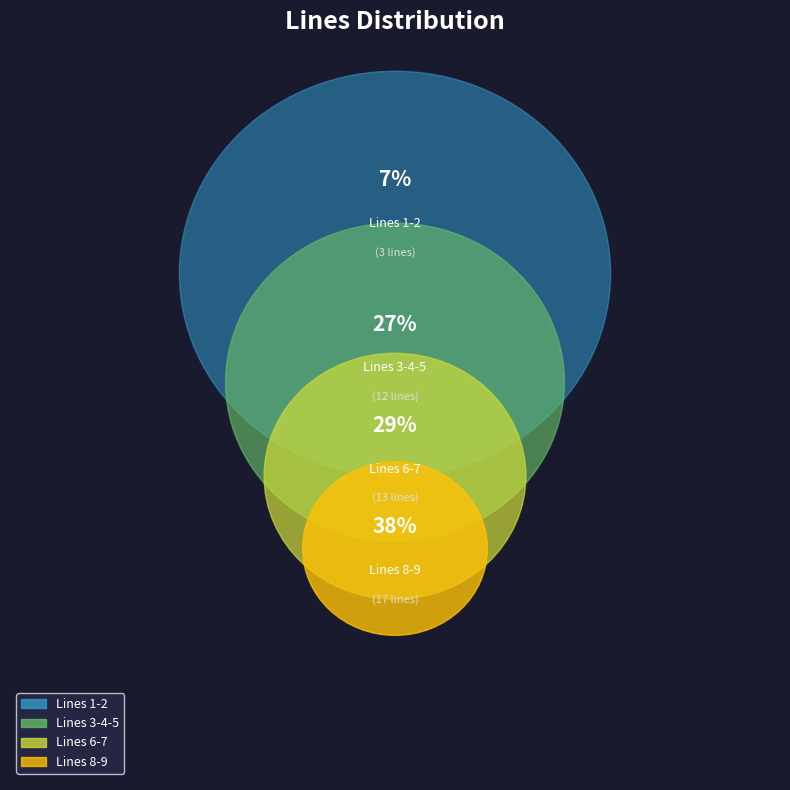

Do Line 8 and Line 5 together represent more than half of the pie?

No